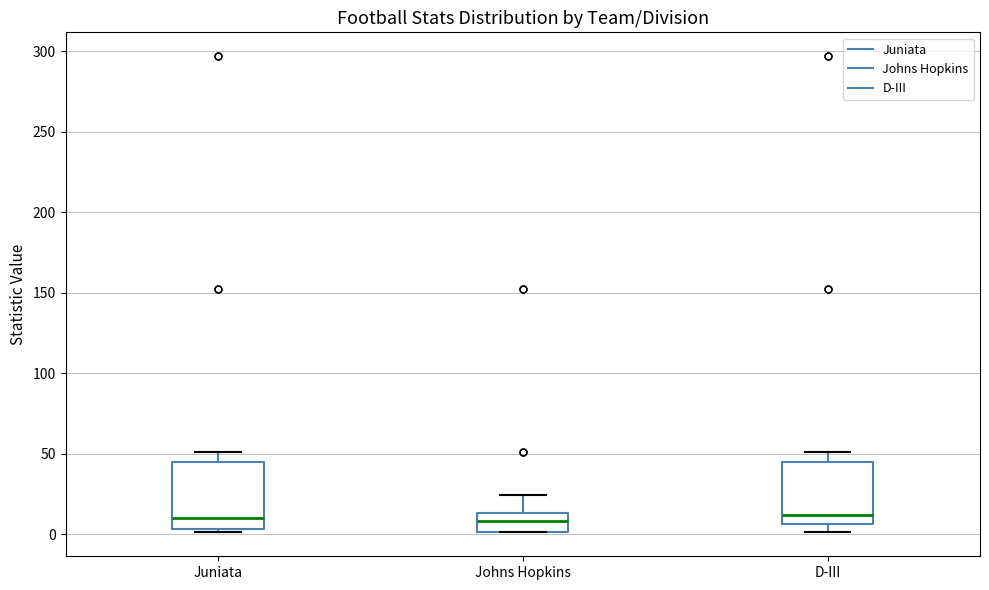

Where is the upper edge of the box for Juniata on the y-axis? The values are not printed on the chart, so give them approximately, as read against the axis.

45